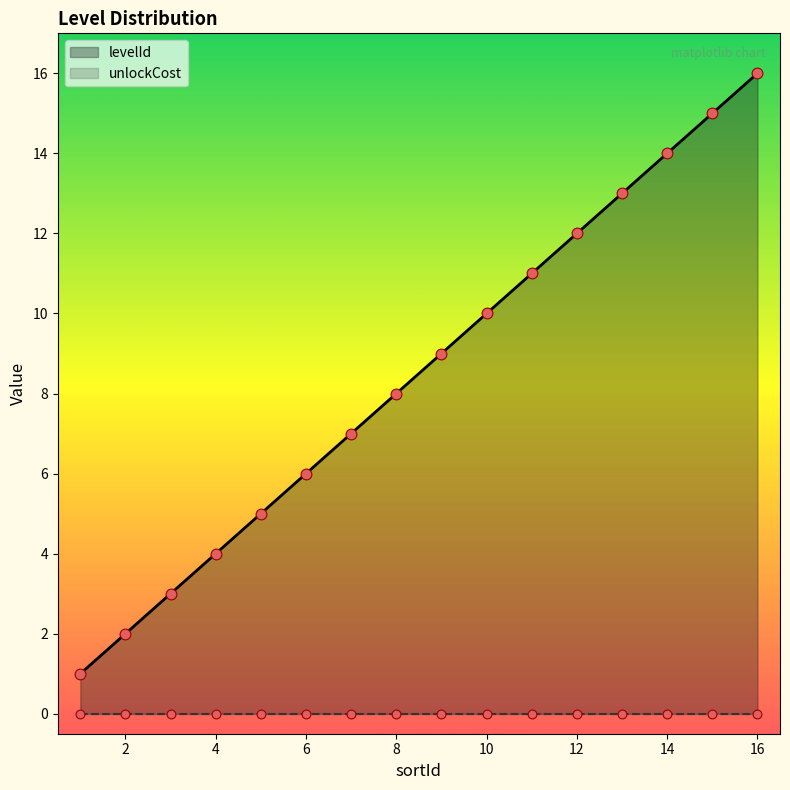

Between 16 and 13, which is larger?

16